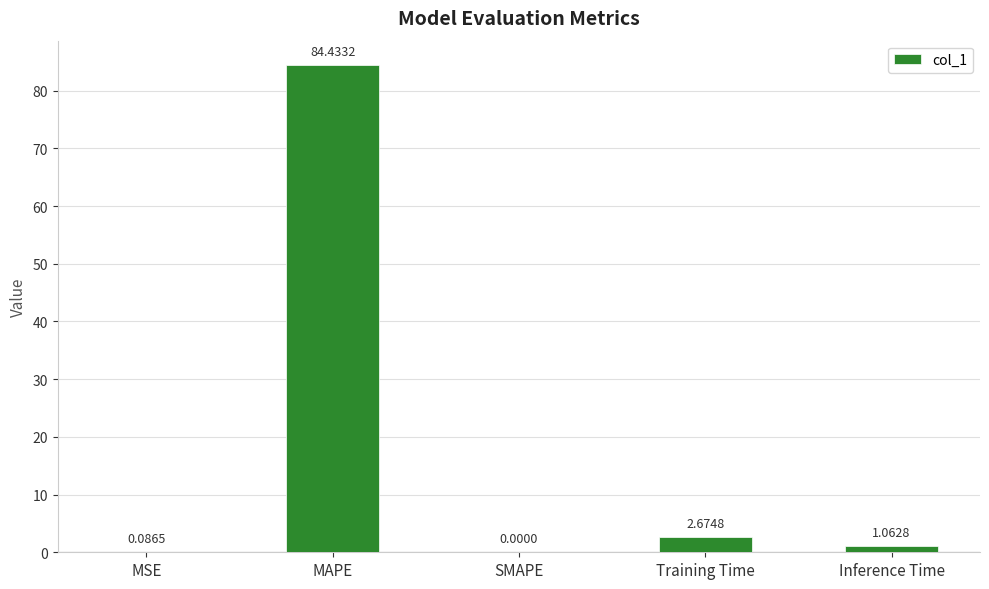

What is the sum of the values at Training Time and MAPE?

87.1